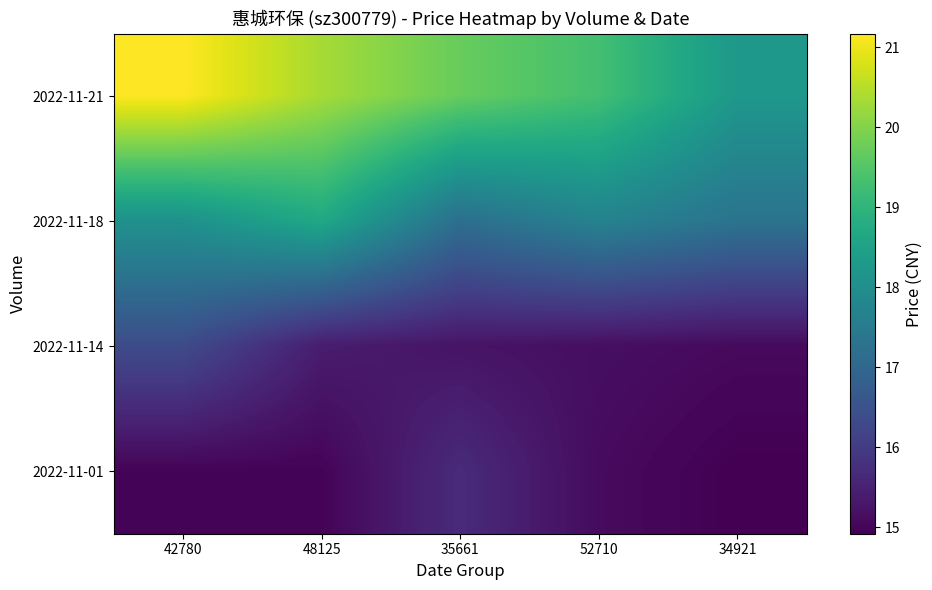

Reading left to right, extract all data points from this chart.

2022-11-21: 42780=21.2	48125=20.3	35661=19.7	52710=19.3	34921=18.3
2022-11-18: 42780=18.1	48125=18.7	35661=17.2	52710=17.7	34921=17.3
2022-11-14: 42780=16.4	48125=15.4	35661=15.2	52710=15.2	34921=15.1
2022-11-01: 42780=15.0	48125=15.0	35661=15.7	52710=15.1	34921=14.9